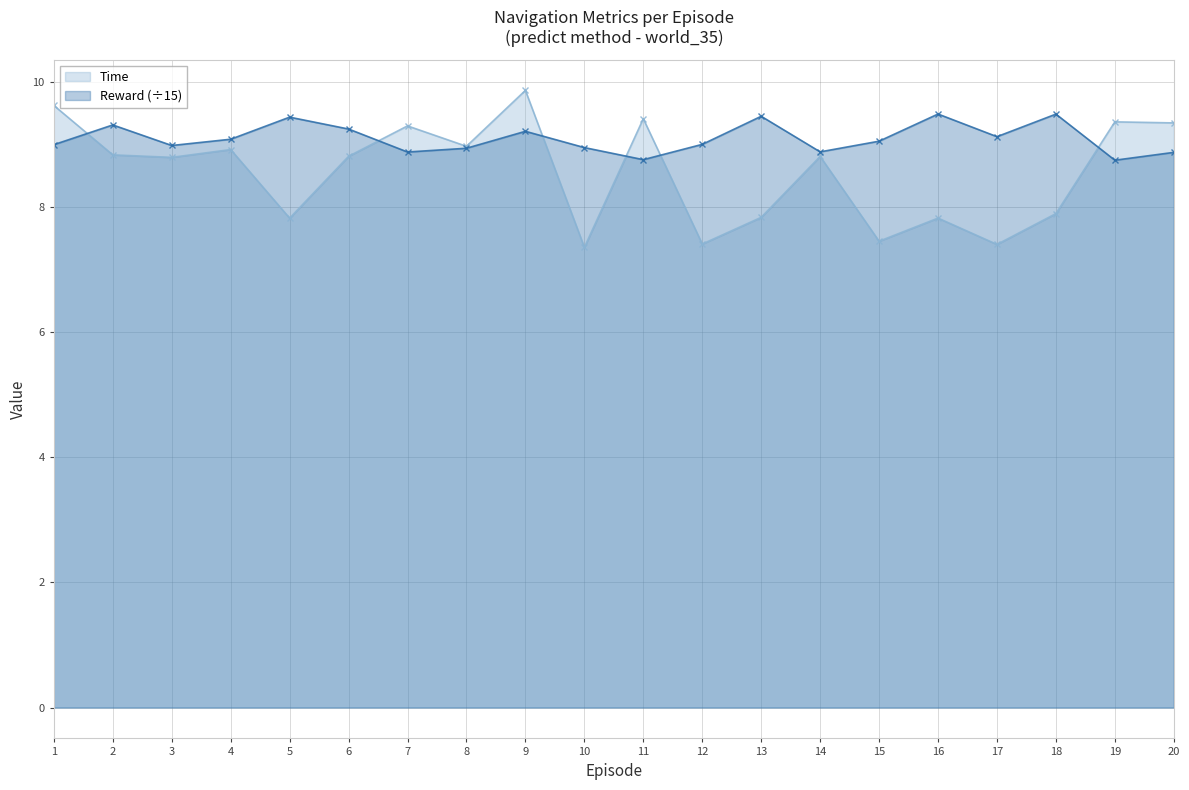

Reading left to right, what are all the values shown in this chart?

Time: 9.6	8.8	8.8	8.9	7.8	8.8	9.3	9.0	9.9	7.4	9.4	7.4	7.8	8.8	7.5	7.8	7.4	7.9	9.4	9.3
Reward: 9.0	9.3	9.0	9.1	9.4	9.3	8.9	8.9	9.2	9.0	8.8	9.0	9.5	8.9	9.1	9.5	9.1	9.5	8.8	8.9